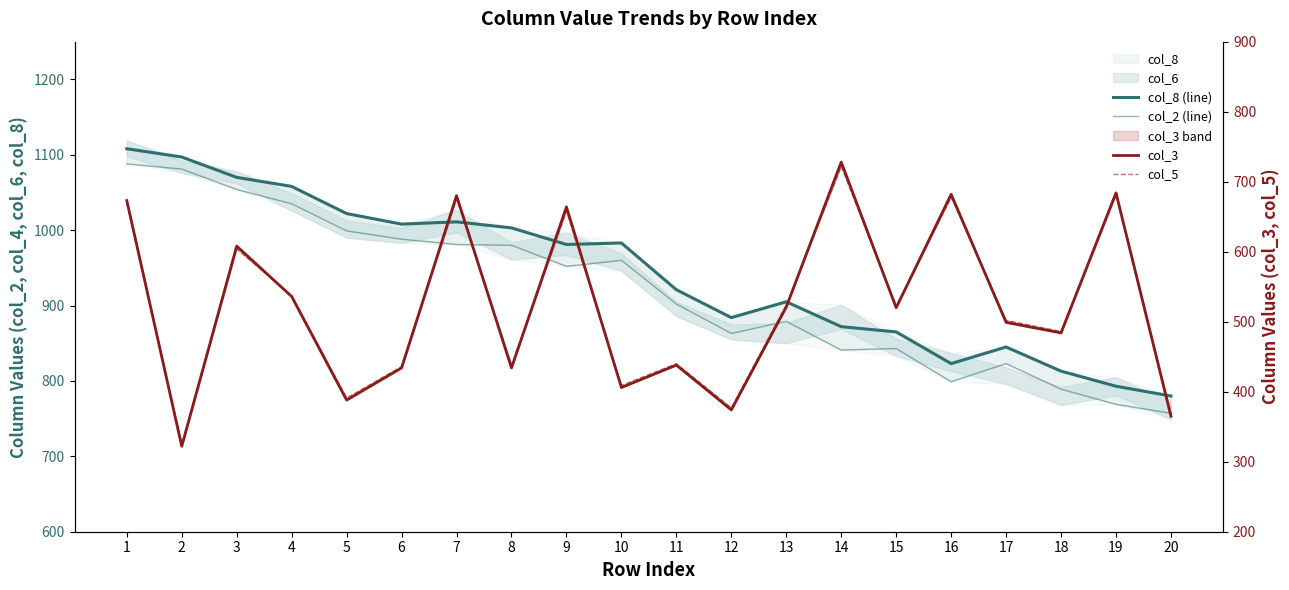

Which series changed the most between 12 and 14?

col_3